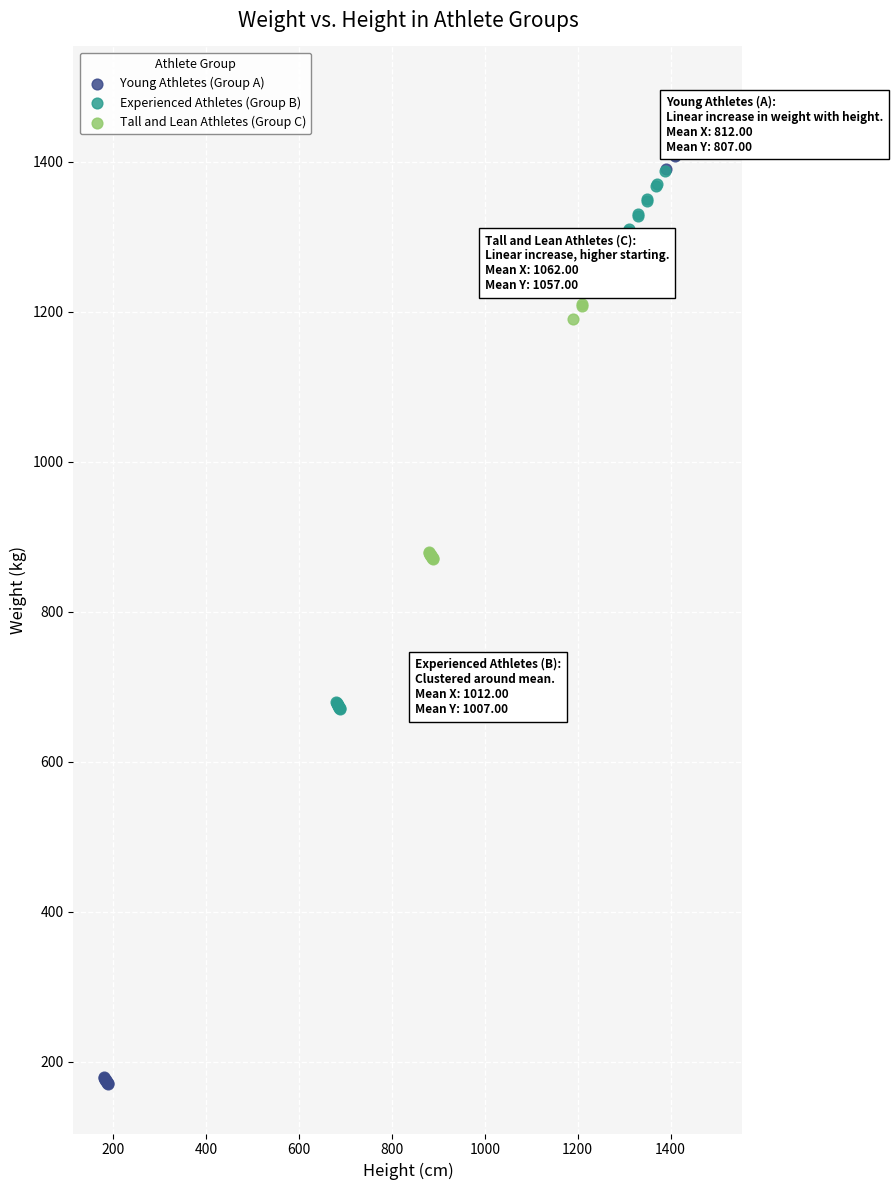

Which series contains the highest Y value?

Young Athletes (Group A)